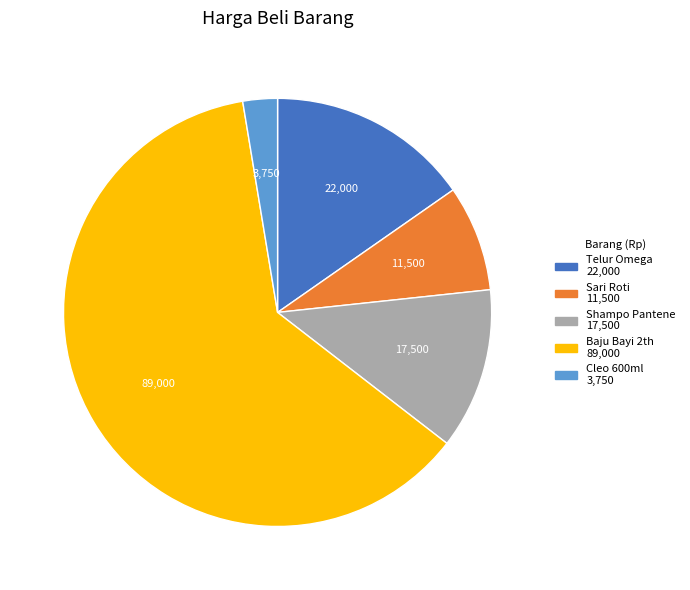

Is the sum of Sari Roti and Cleo 600ml greater than half?

No